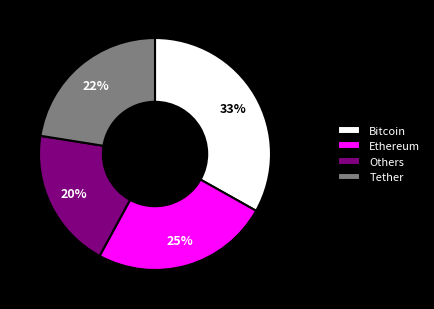

Does any single category account for the majority?

No